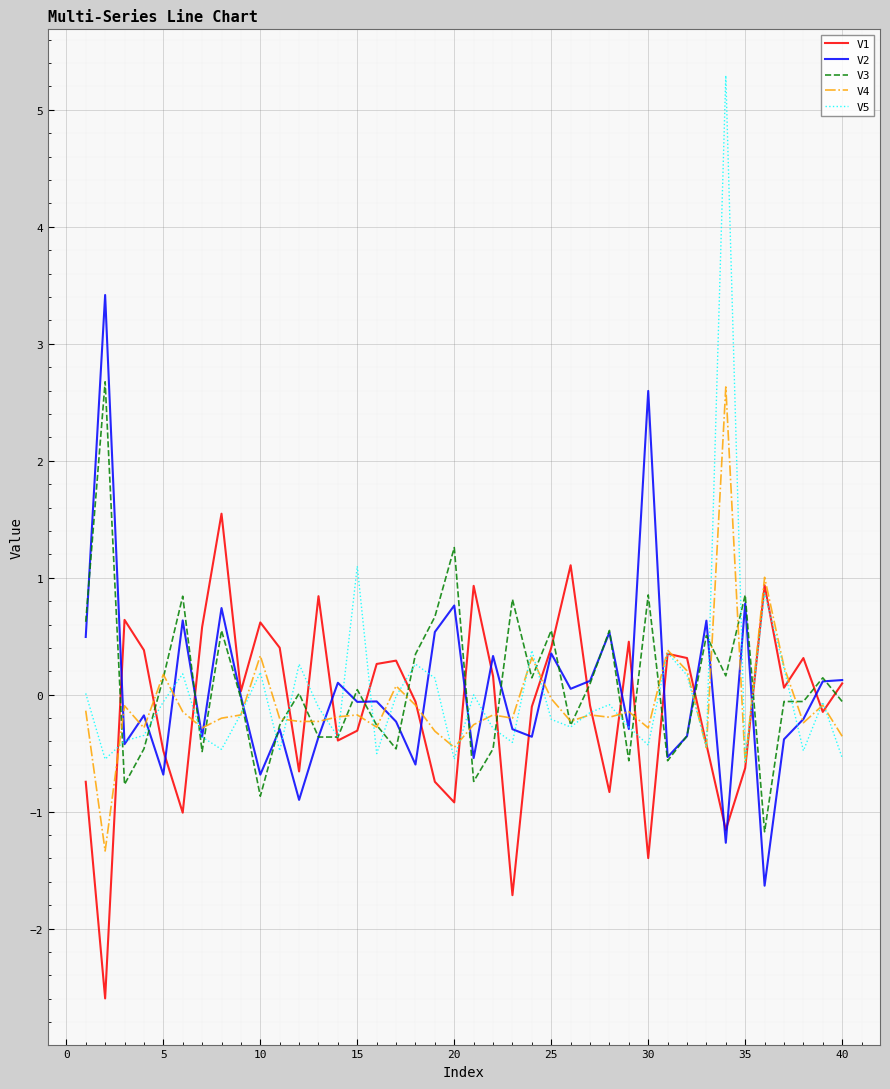

Which series has the largest range (max minus min)?

V5